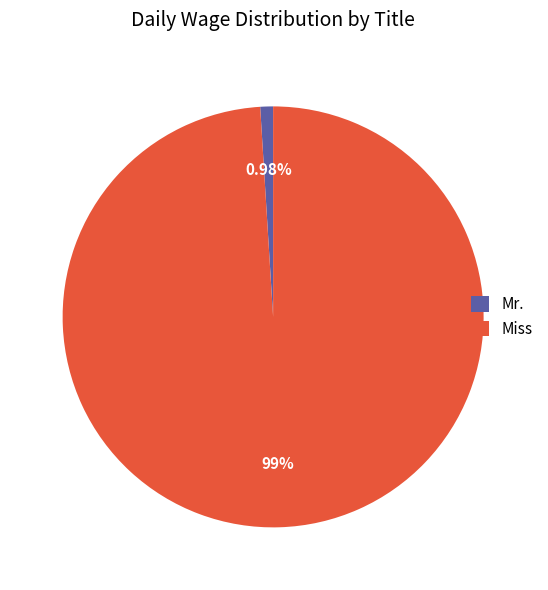

What is the smallest slice in the pie chart?

Mr.